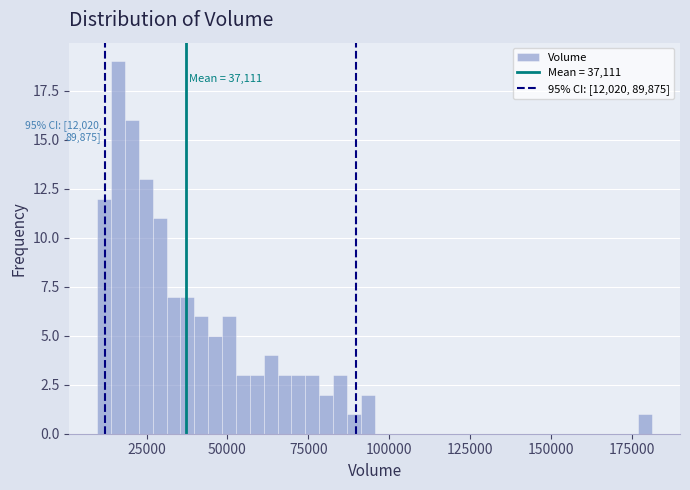

Read against the x-axis, roughly where is the centre of the tallest bar?

15000